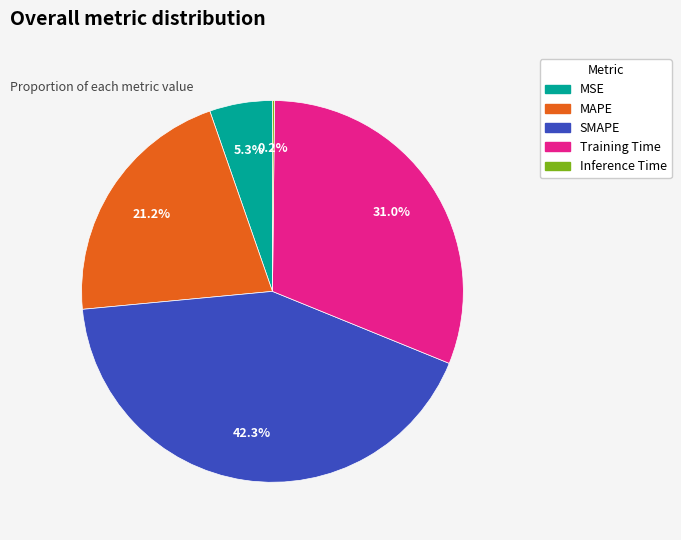

Approximately how many times larger is the value at SMAPE compared to Training Time?

1.4